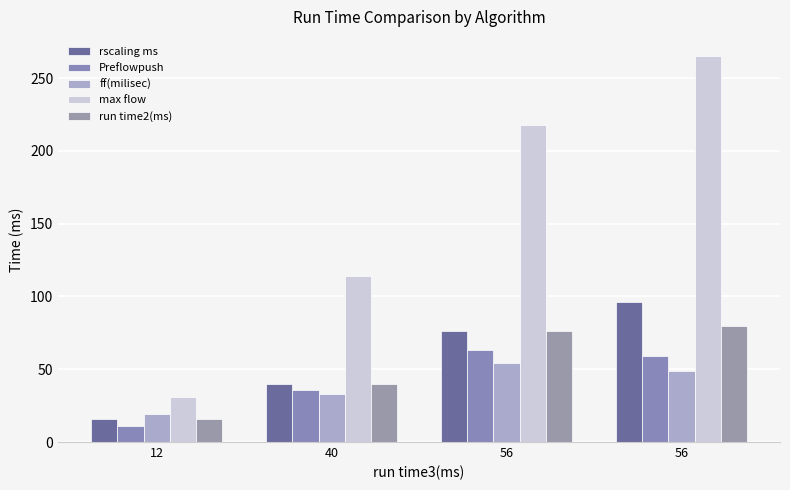

Are the bars horizontal?

No